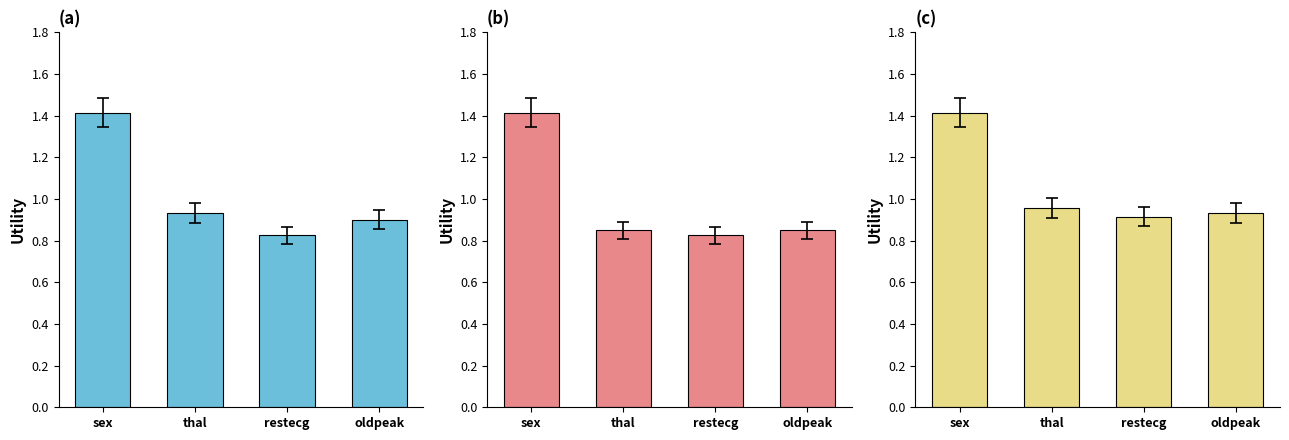

At how many categories does at least one series exceed 0?

4